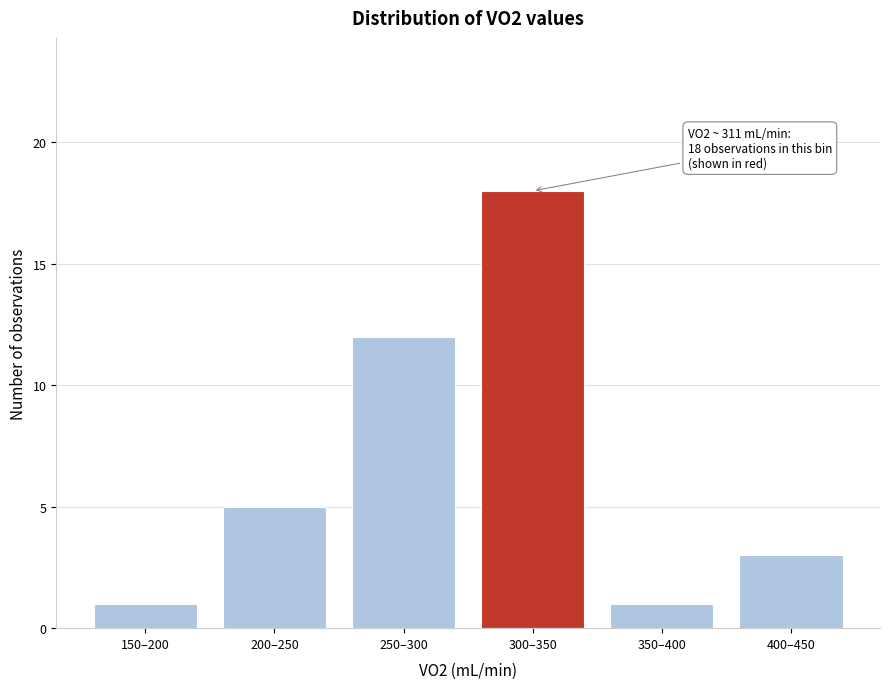

Reading left to right, extract all data points from this chart.

150–200=1	200–250=5	250–300=12	300–350=18	350–400=1	400–450=3